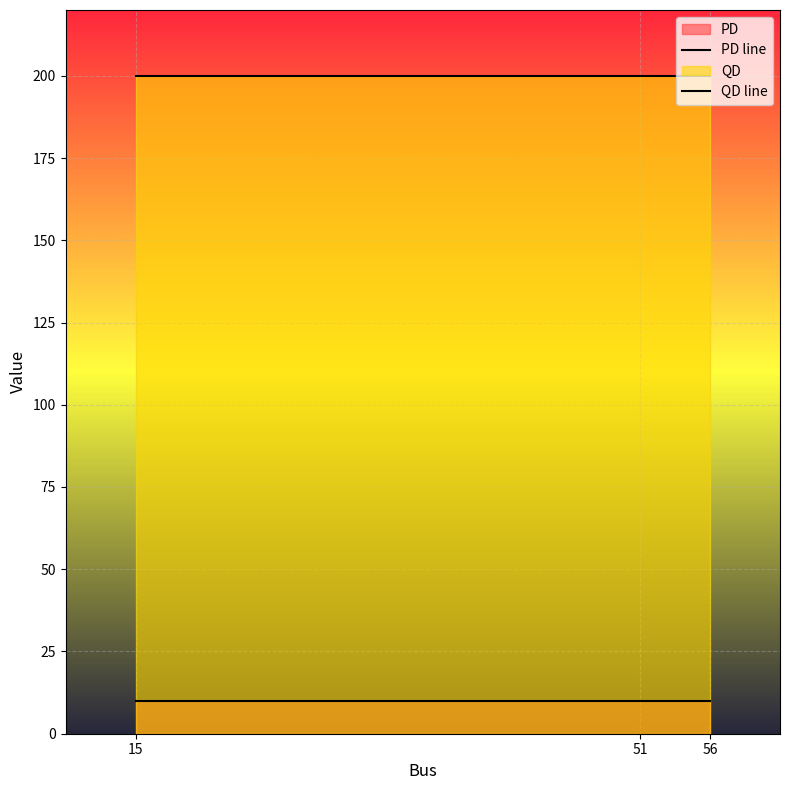

What is the minimum value shown in the chart?

10